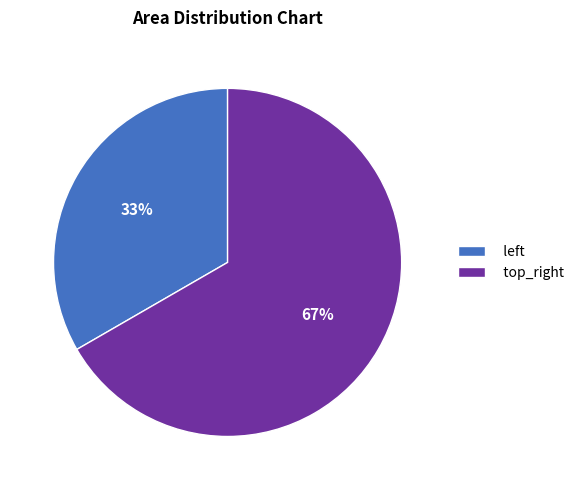

What percentage is the top_right slice, to the nearest percent?

67%